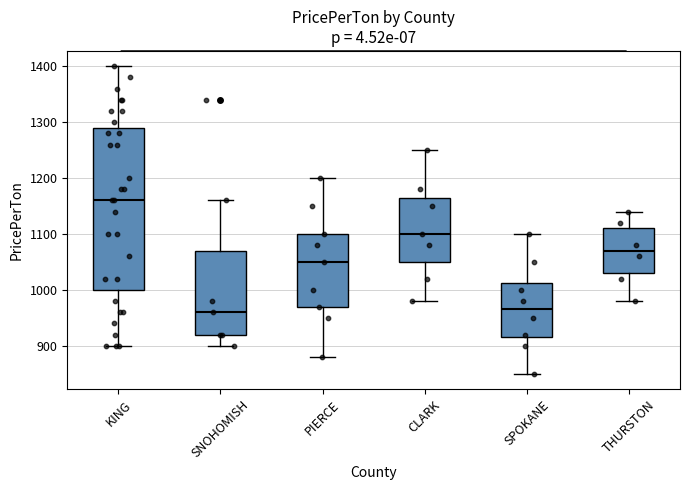

Reading left to right, read every box against the y-axis: the position of its median line, the range the box covers, and the ends of its whiskers. The values are not printed on the chart, so give them approximately, as read against the axis.

KING: median 1160, box 1000 to 1290, whiskers 900 to 1400
SNOHOMISH: median 960, box 920 to 1070, whiskers 900 to 1160
PIERCE: median 1050, box 970 to 1100, whiskers 880 to 1200
CLARK: median 1100, box 1050 to 1170, whiskers 980 to 1250
SPOKANE: median 970, box 920 to 1010, whiskers 850 to 1100
THURSTON: median 1070, box 1030 to 1110, whiskers 980 to 1140